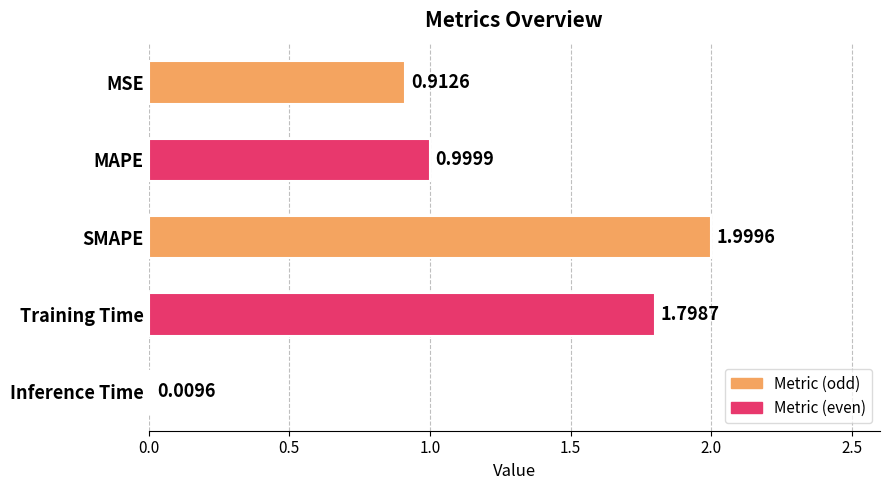

How many distinct data groups are displayed?

1